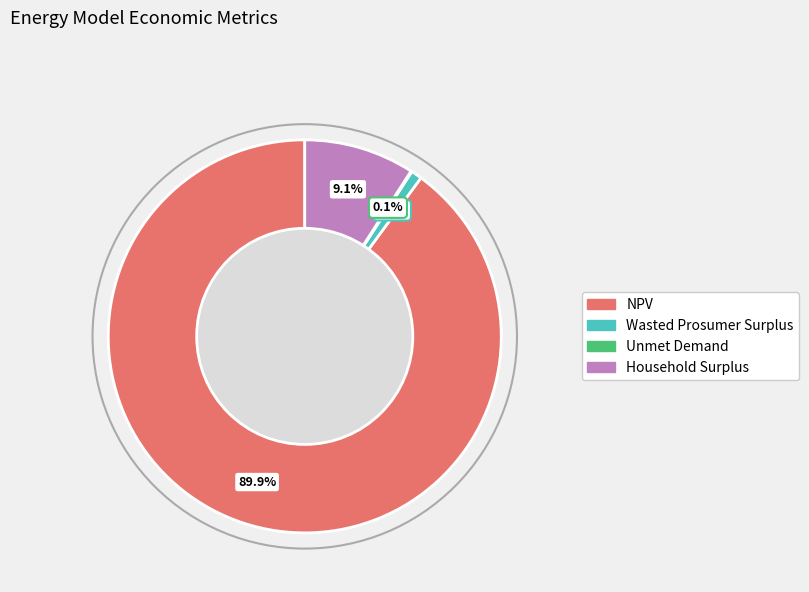

Approximately how many times larger is the value at Household Surplus compared to Wasted Prosumer Surplus?

10.1